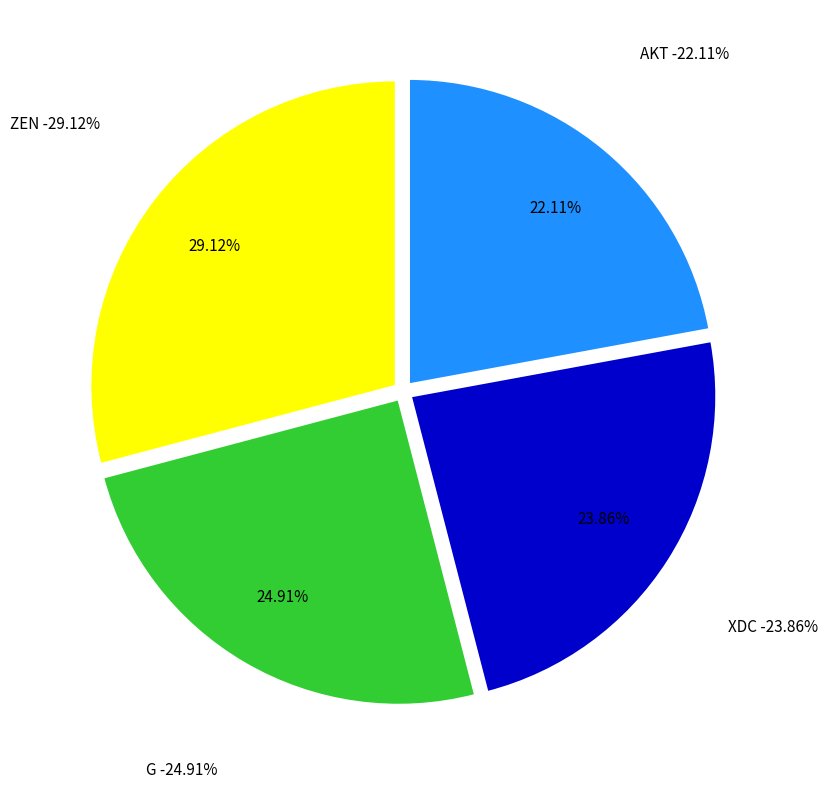

To the nearest percent, what portion does G represent?

25%